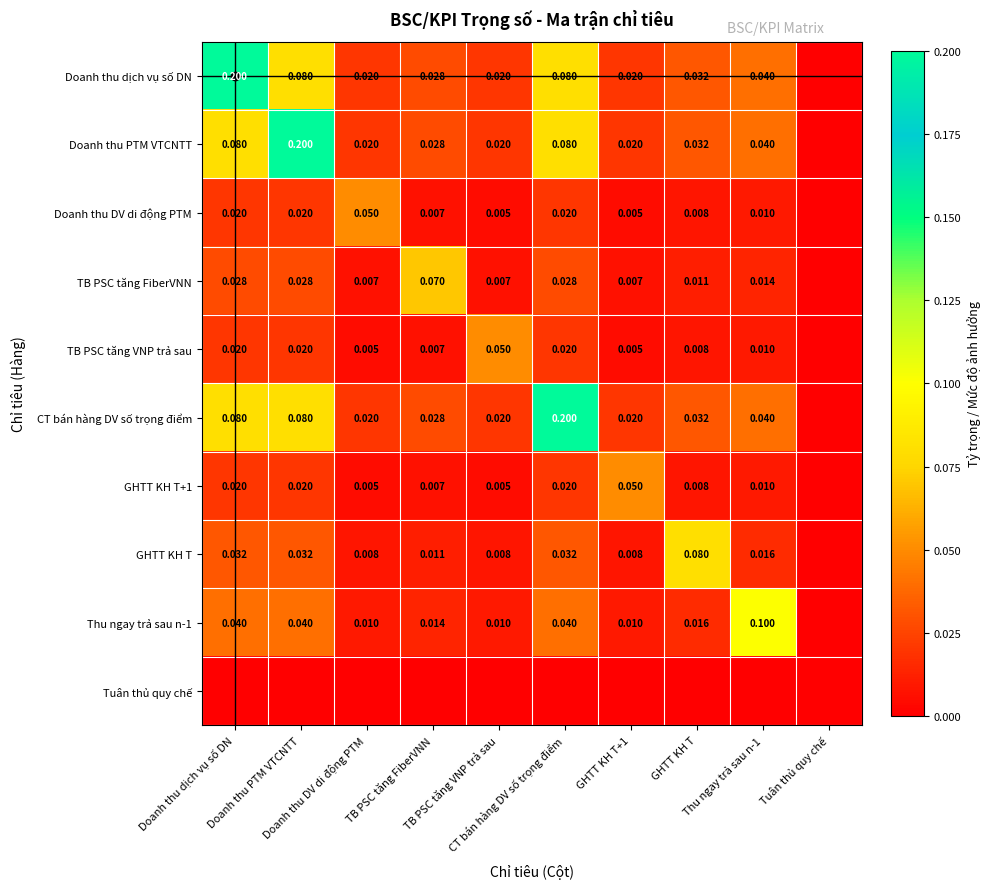

What is the spread (max minus min) of values at Doanh thu PTM VTCNTT?

0.2